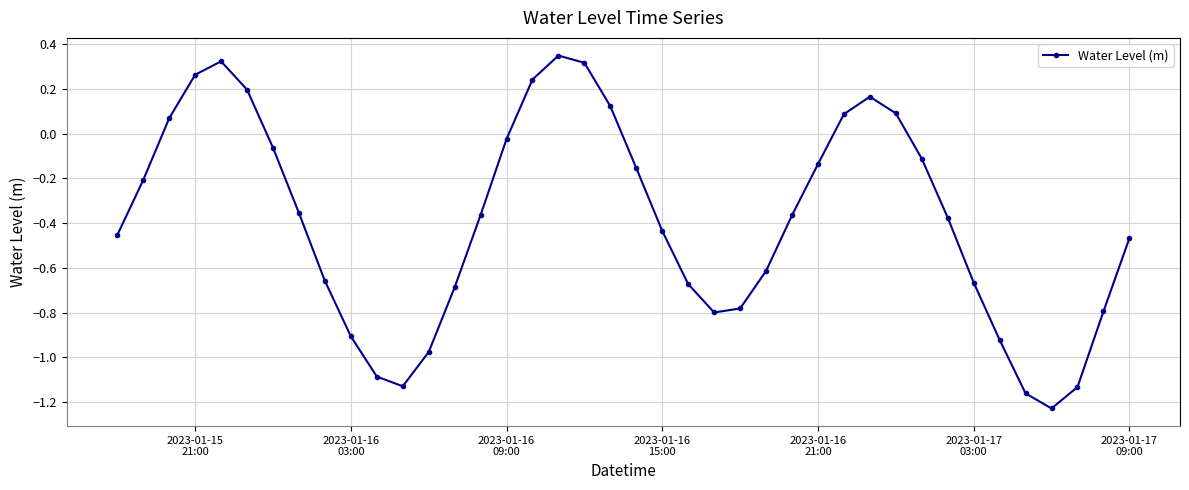

True or false: the data has more than 2 interior local peaks.

True